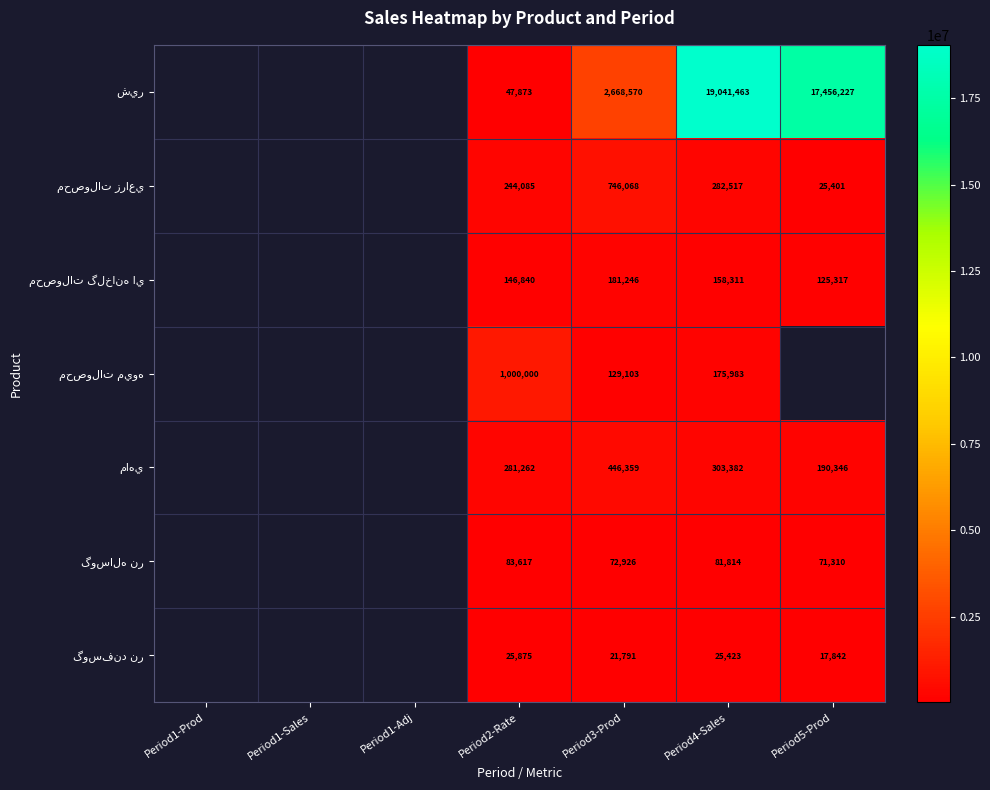

Which has a higher value, Period3-Prod or Period5-Prod?

Period5-Prod